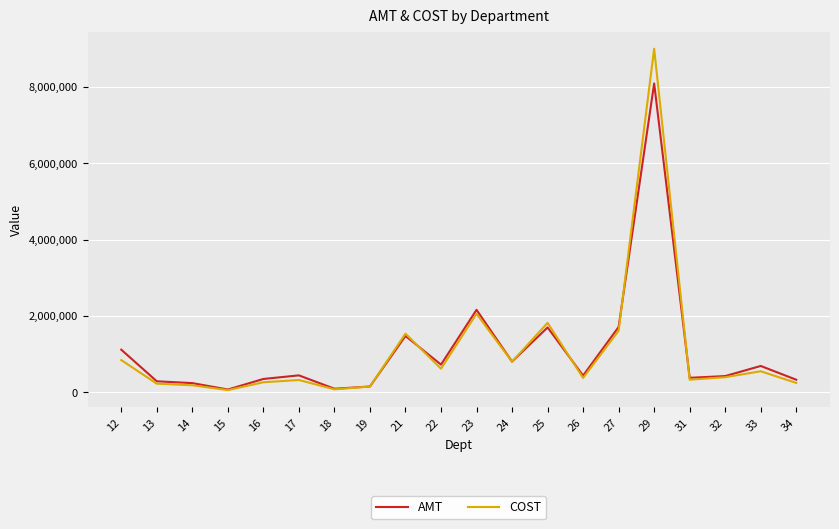

Does the chart have visible grid lines?

Yes